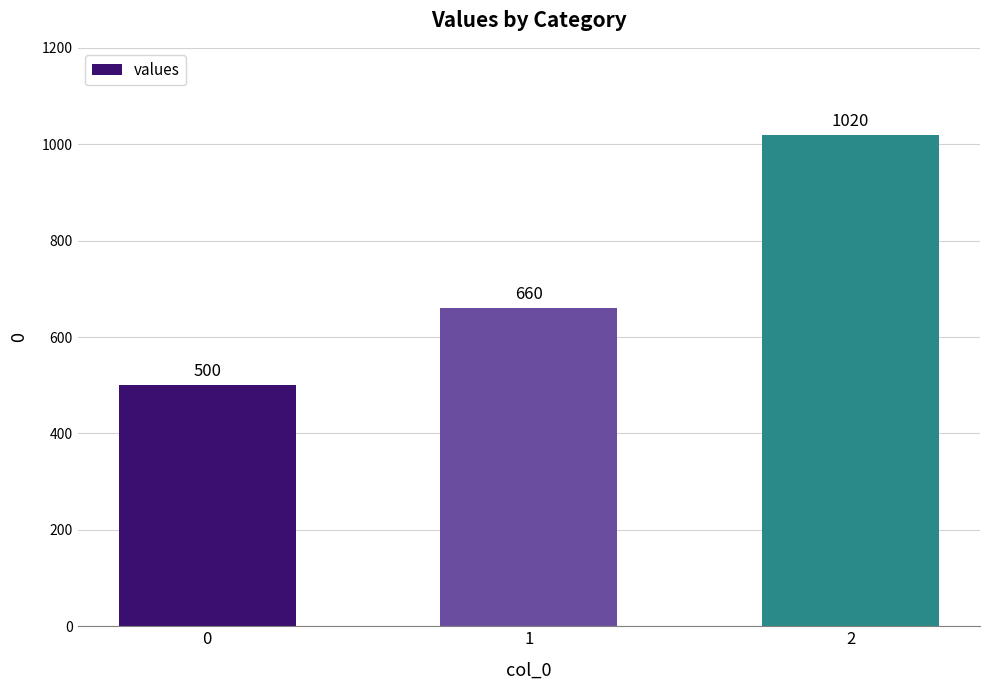

What is the average value?

727